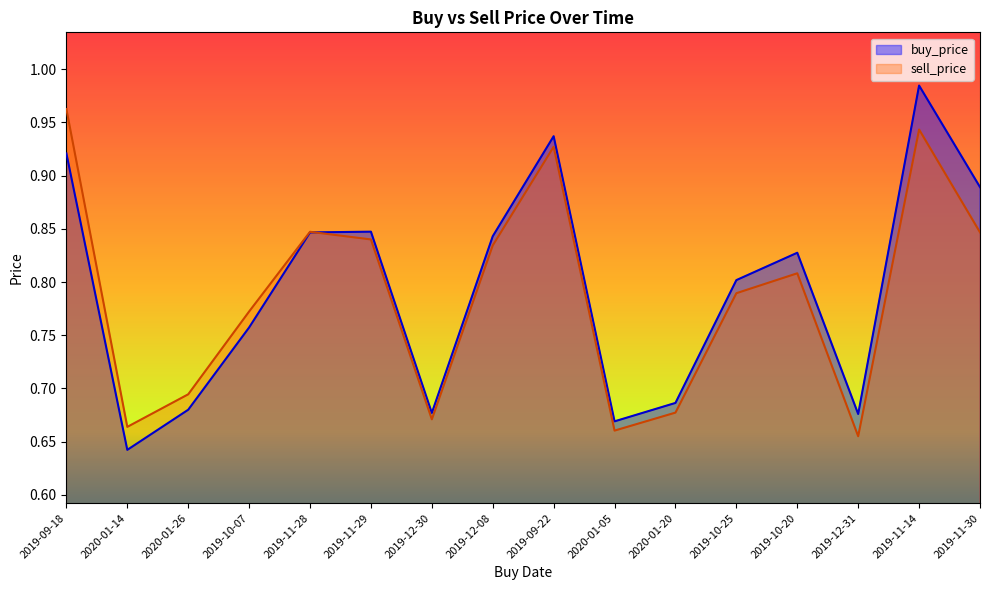

At which category is the sum across all series the highest?

2019-11-14